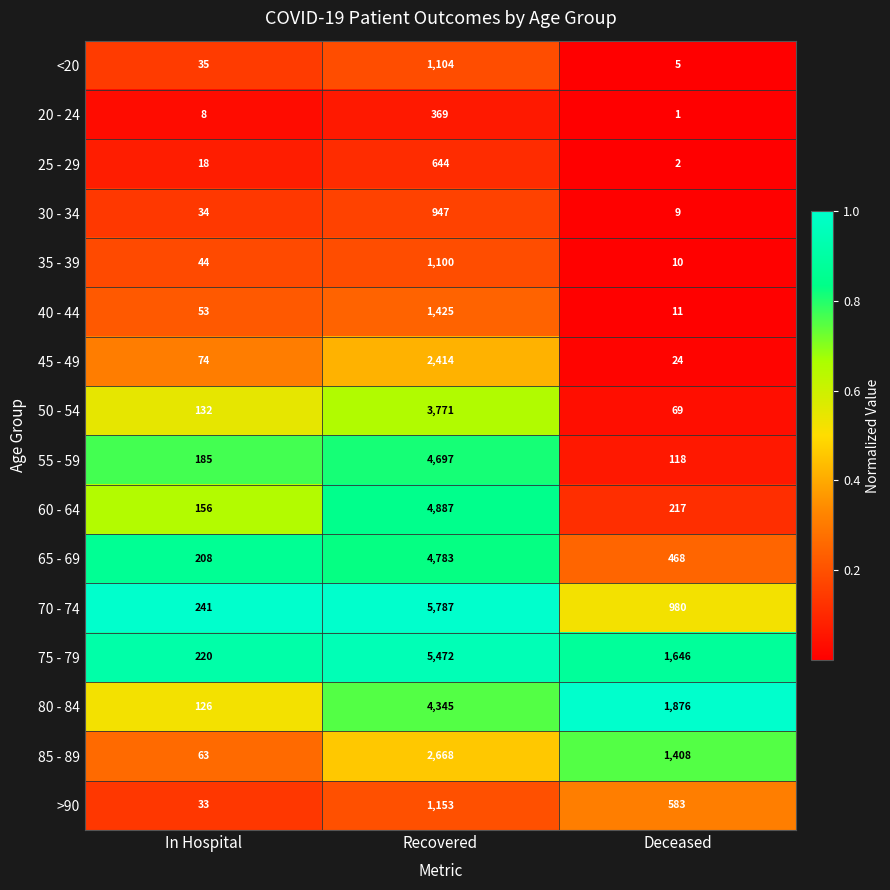

Rank the categories by 50 - 54 value from highest to lowest.

Recovered, In Hospital, Deceased